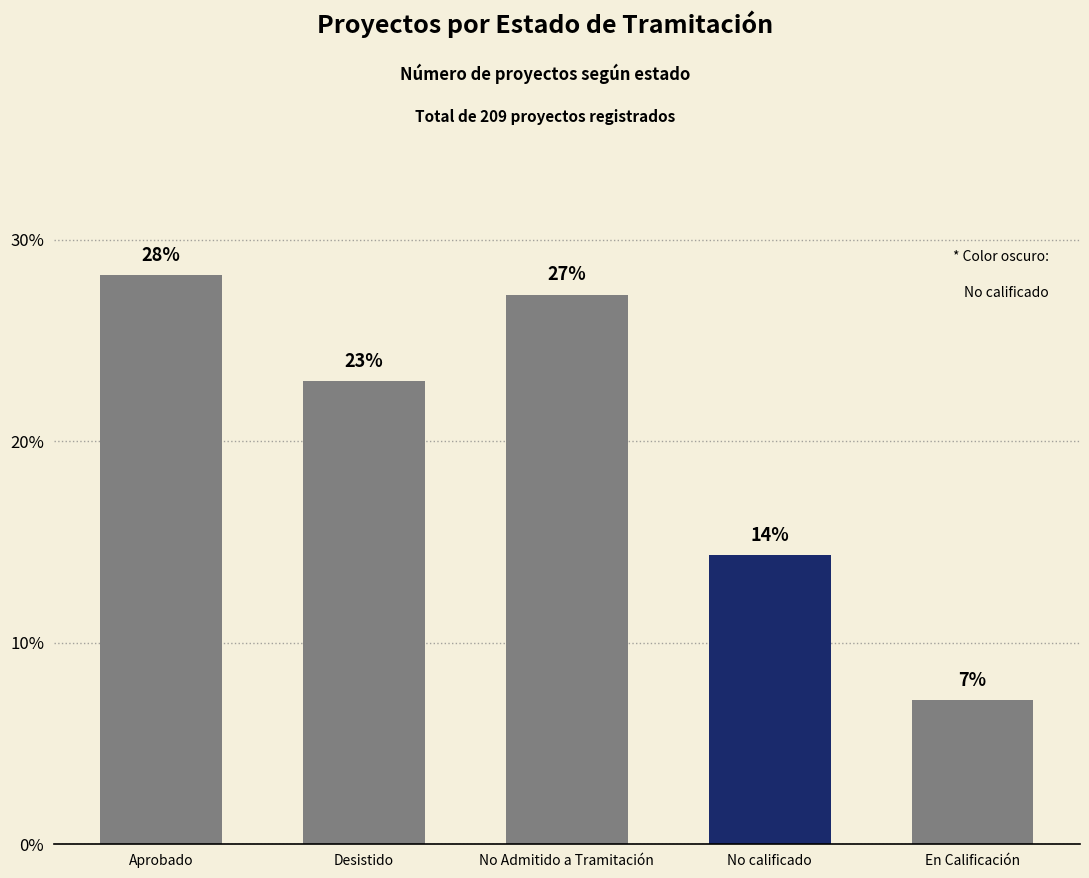

Reading left to right, list all the values displayed in this chart.

28.2	23.0	27.3	14.4	7.2